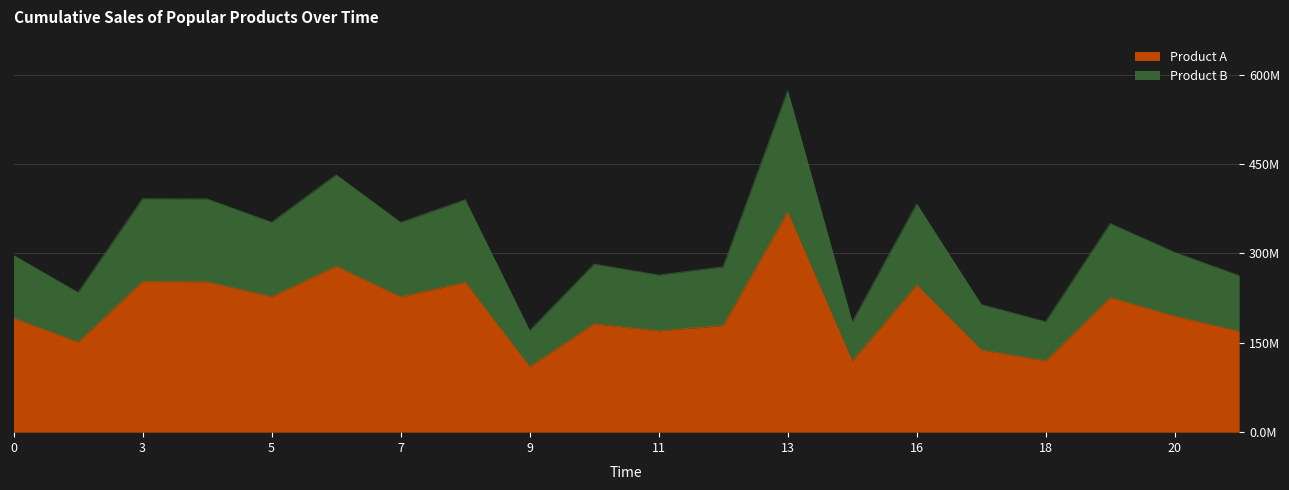

Reading right to left, transcribe all the data shown in this chart.

21=169.5	20=194.7	19=225.9	18=119.6	17=138.2	16=247.2	14=119.1	13=369.6	12=179.0	11=170.1	10=182.0	9=109.9	8=251.7	7=227.1	6=278.7	5=227.3	4=252.6	3=252.8	1=151.3	0=191.5